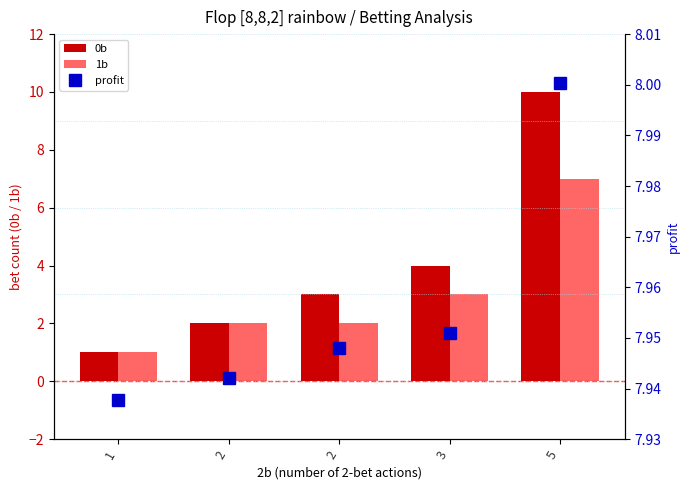

What is the maximum value shown in the chart?

10.0